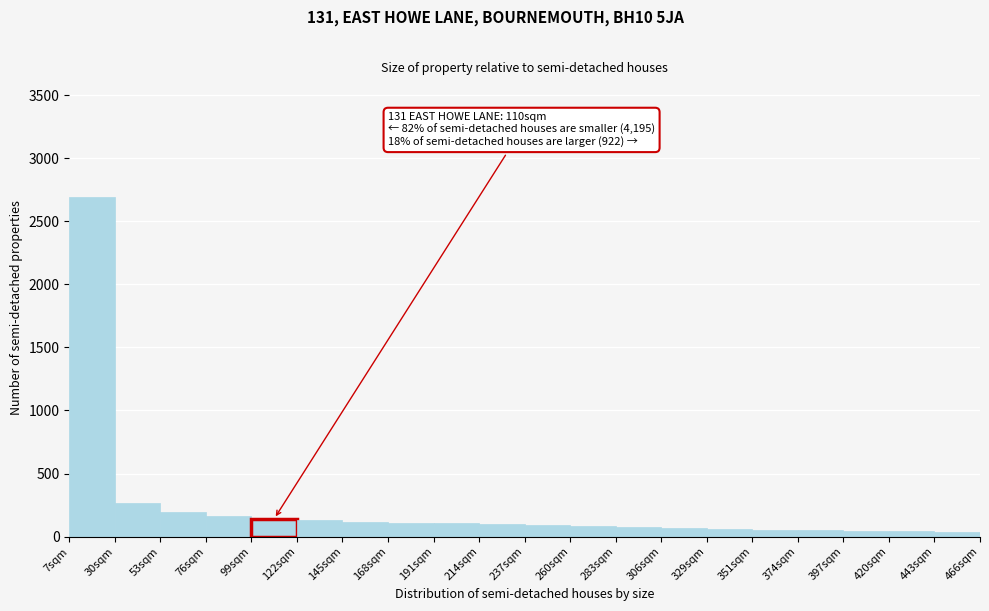

At which label is the value closest to 1367?

30sqm